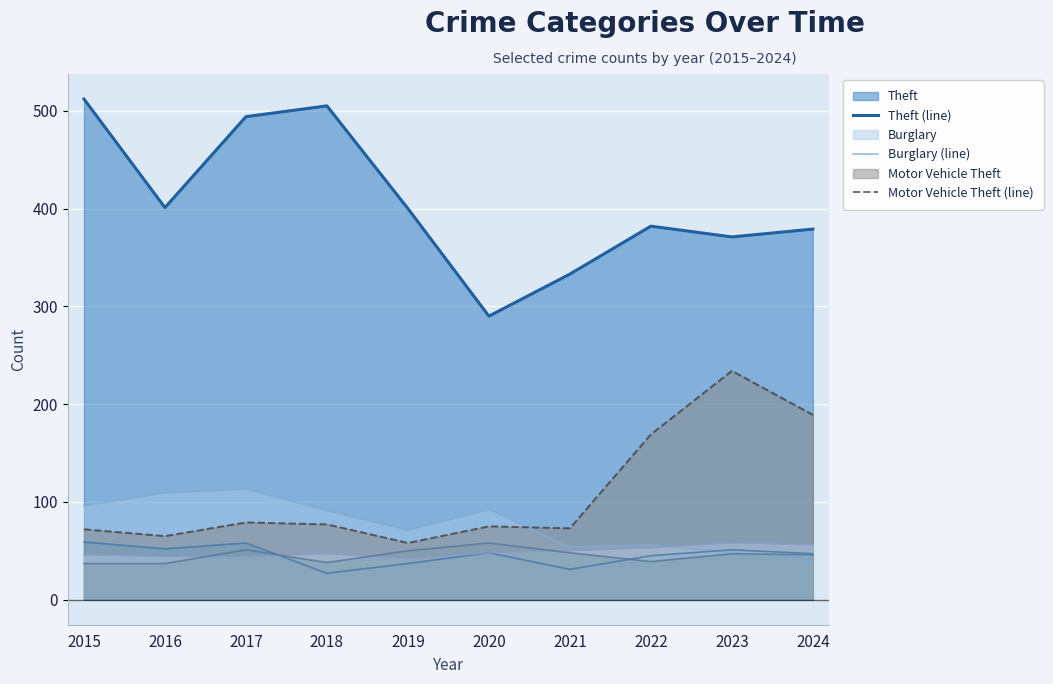

Reading left to right, transcribe all the data shown in this chart.

Theft (line): 2015=512	2016=401	2017=494	2018=505	2019=400	2020=290	2021=333	2022=382	2023=371	2024=379
Burglary (line): 2015=96	2016=109	2017=113	2018=91	2019=71	2020=92	2021=54	2022=56	2023=48	2024=39
Motor Vehicle Theft (line): 2015=72	2016=65	2017=79	2018=77	2019=58	2020=75	2021=73	2022=169	2023=234	2024=189
Robbery (line): 2015=59	2016=52	2017=58	2018=27	2019=37	2020=48	2021=31	2022=45	2023=51	2024=47
Aggravated Assault (line): 2015=46	2016=44	2017=44	2018=47	2019=42	2020=48	2021=50	2022=53	2023=58	2024=56
Aggravated Battery (line): 2015=37	2016=37	2017=51	2018=38	2019=50	2020=58	2021=48	2022=39	2023=47	2024=46